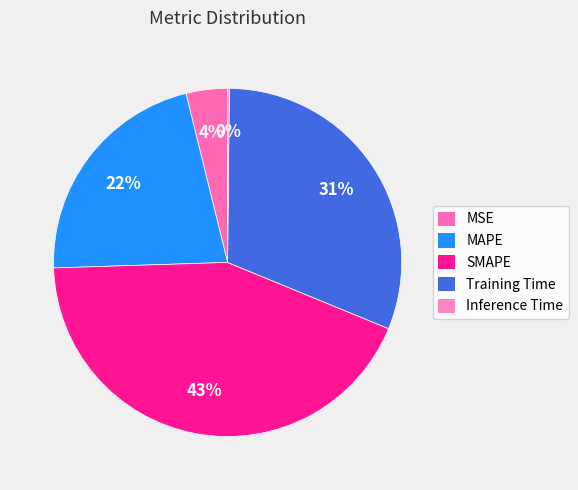

Which category has the biggest portion of the pie?

SMAPE